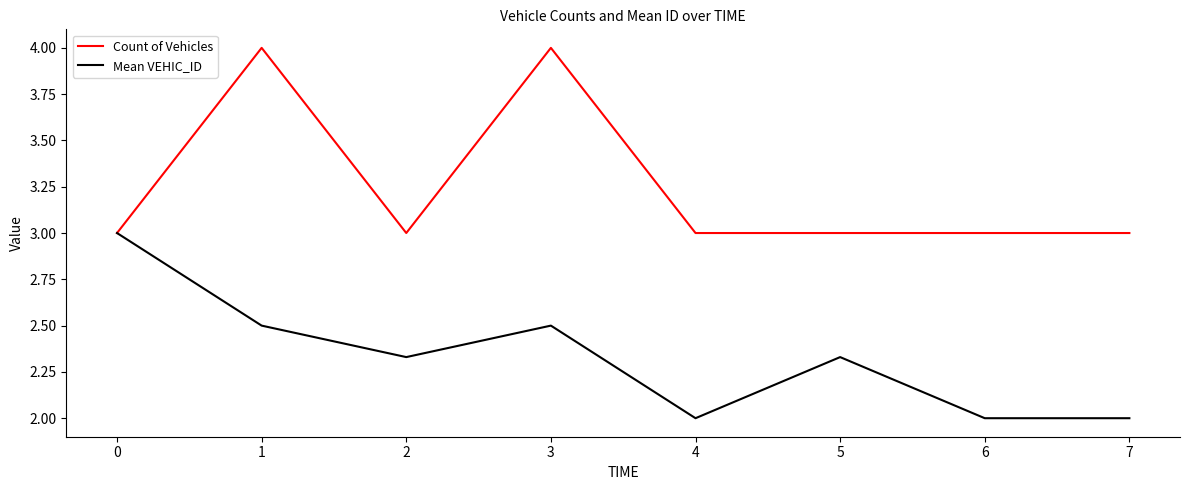

What is the total value across all series at 1?

6.5